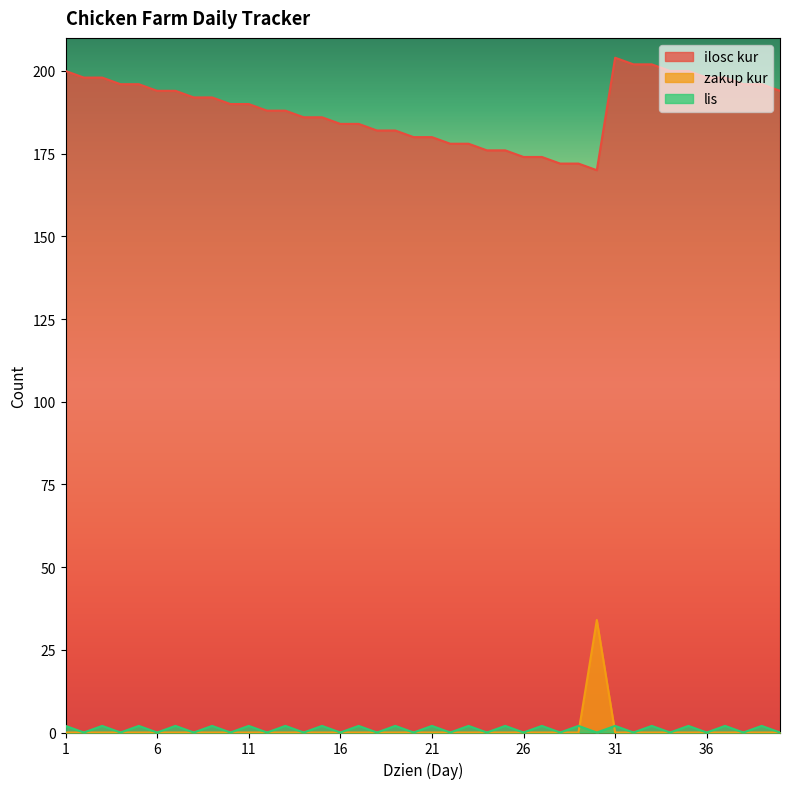

What is the sum of all zakup kur values?

34